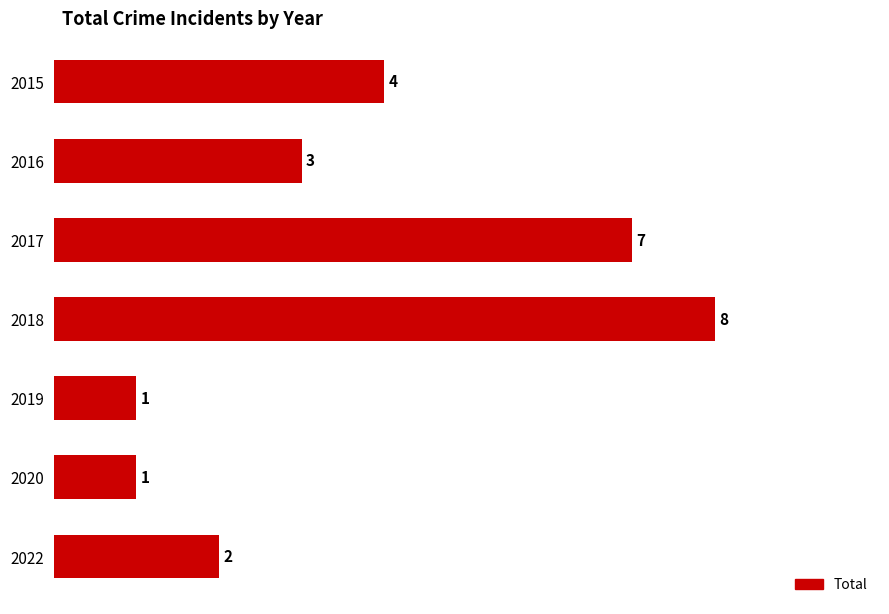

Reading top to bottom, extract all data points from this chart.

2015=4	2016=3	2017=7	2018=8	2019=1	2020=1	2022=2